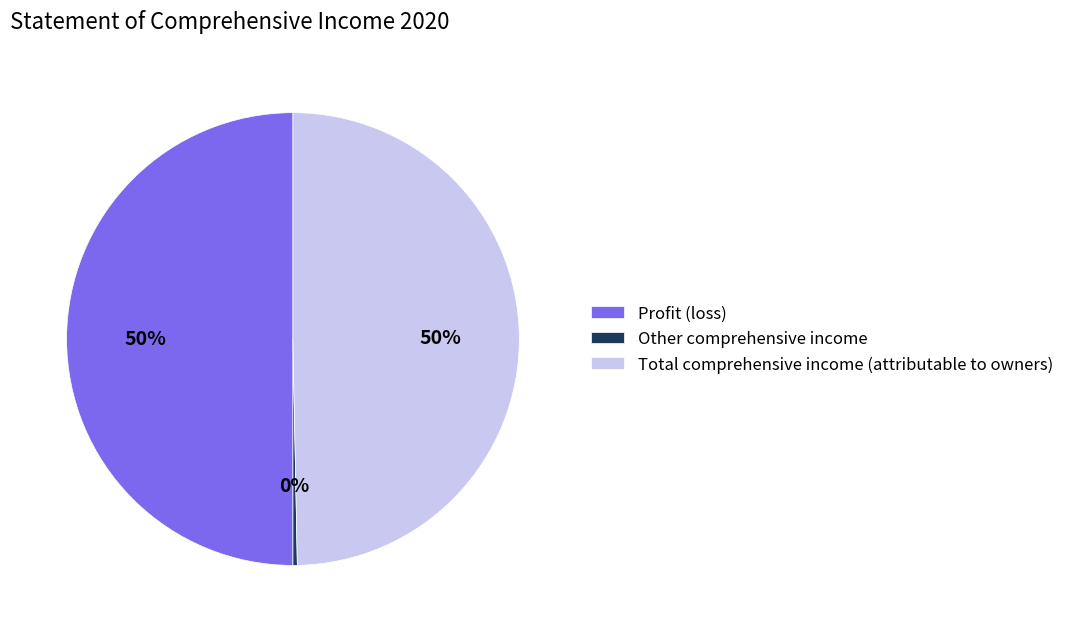

Which slice is the smallest?

Other comprehensive income